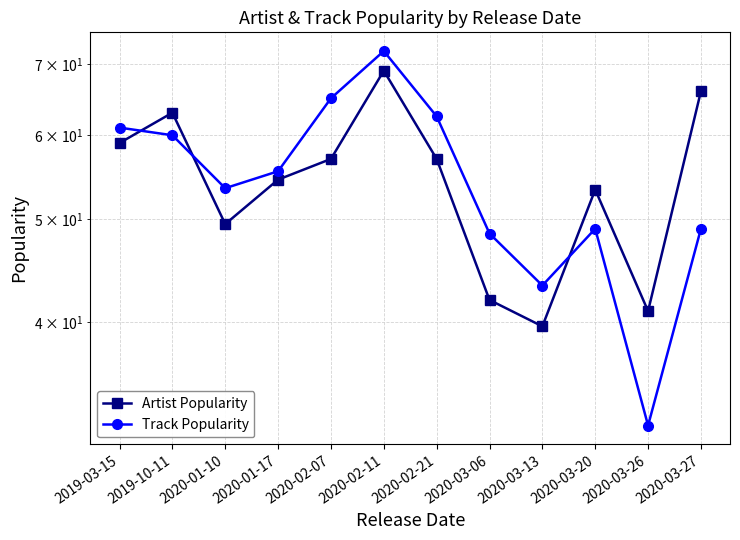

True or false: Track Popularity and Artist Popularity cross at least once.

True